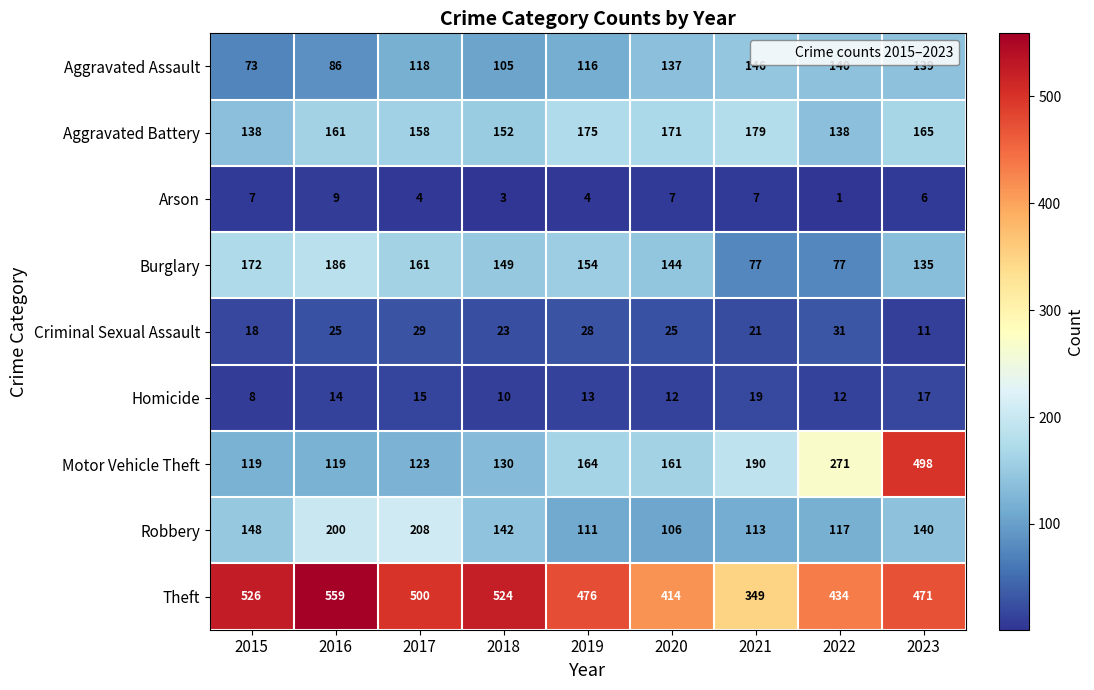

What is the average value of the Burglary series?

139